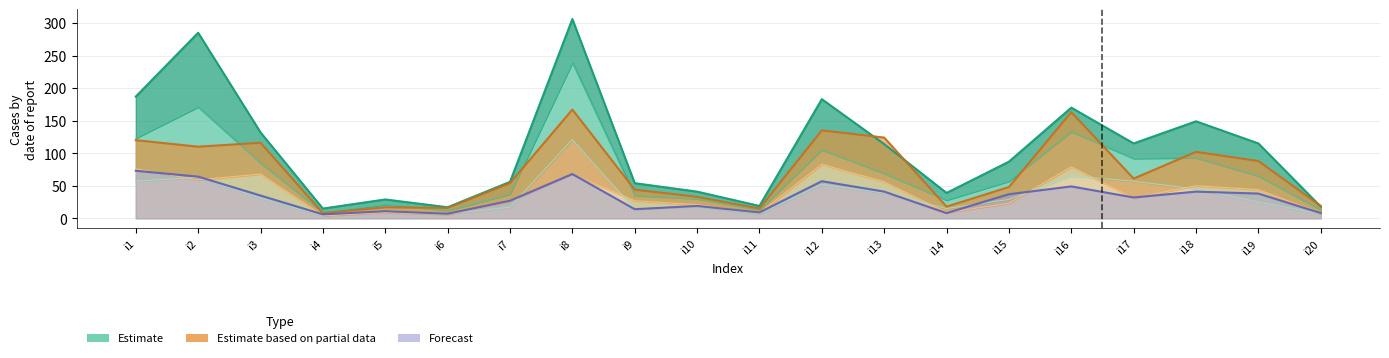

Which category has the lowest value in the Forecast series?

i4